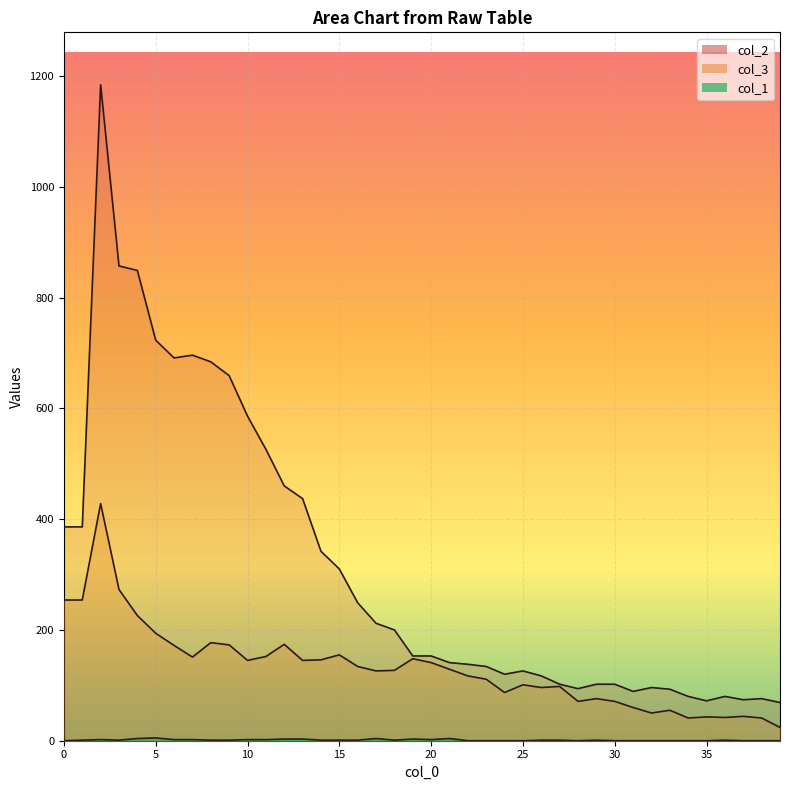

What is the total value across all series at 8?

862